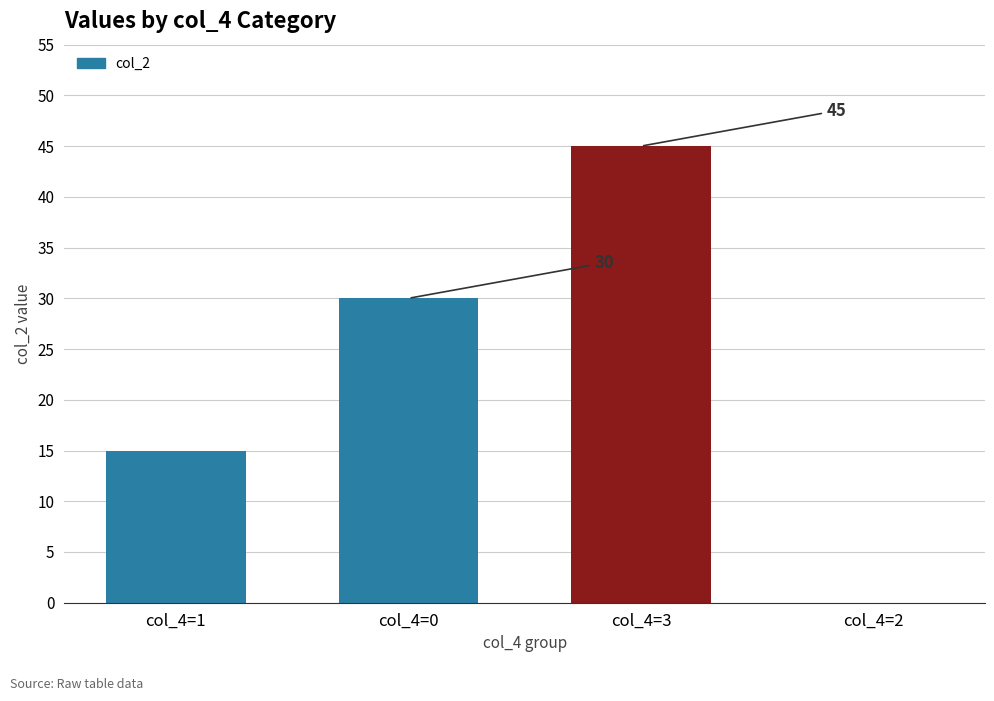

Which has a higher value, col_4=0 or col_4=1?

col_4=0